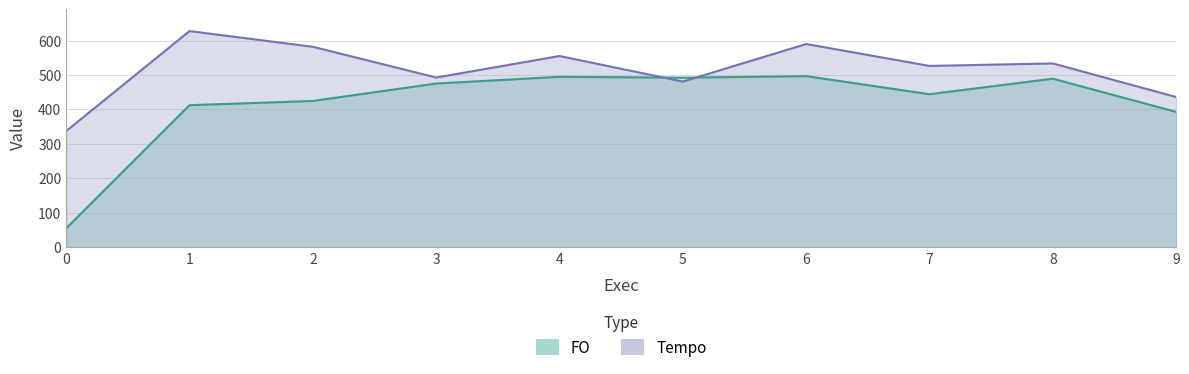

The Tempo series shows 533.5 at 8. True or false?

True